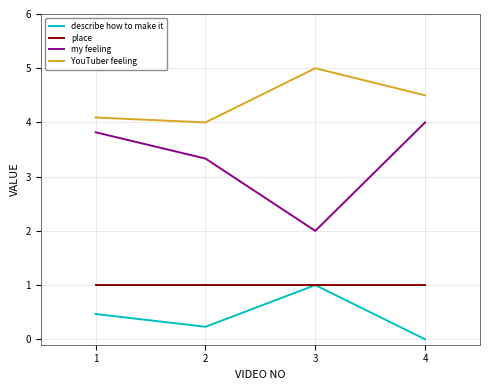

What is the greatest value displayed?

5.0